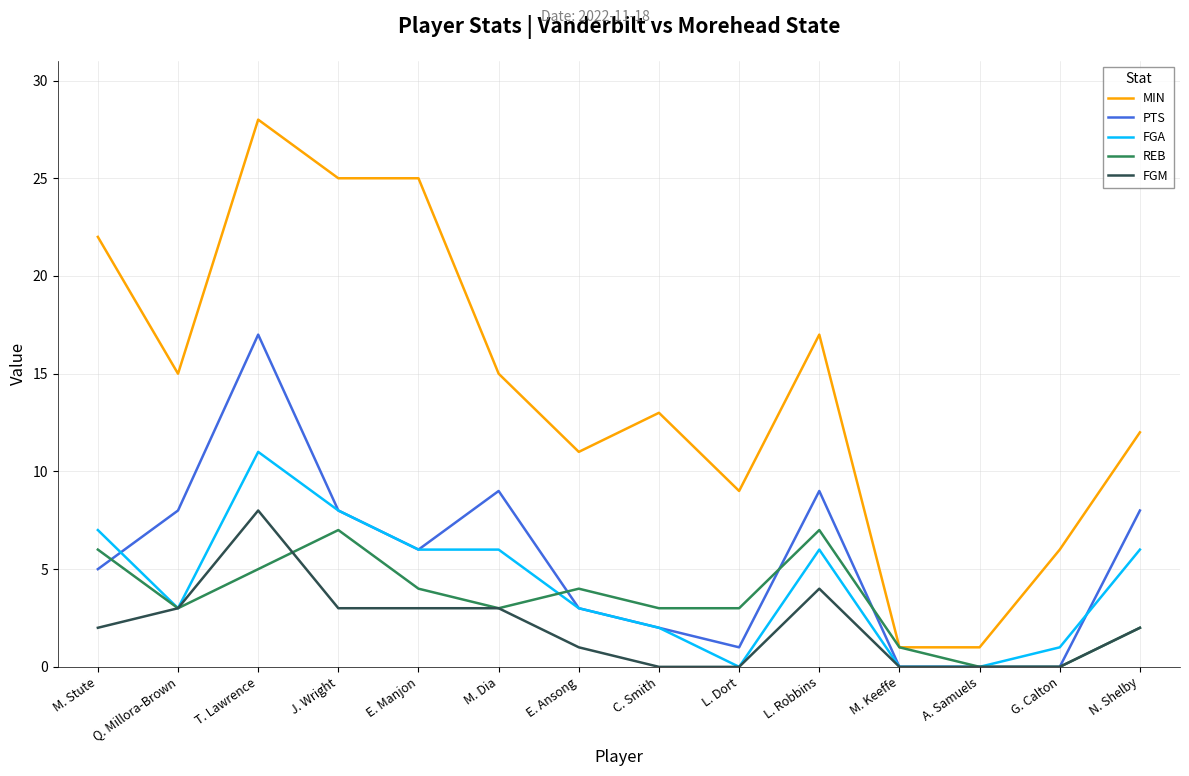

Reading left to right, list all the values displayed in this chart.

MIN: M. Stute=22	Q. Millora-Brown=15	T. Lawrence=28	J. Wright=25	E. Manjon=25	M. Dia=15	E. Ansong=11	C. Smith=13	L. Dort=9	L. Robbins=17	M. Keeffe=1	A. Samuels=1	G. Calton=6	N. Shelby=12
PTS: M. Stute=5	Q. Millora-Brown=8	T. Lawrence=17	J. Wright=8	E. Manjon=6	M. Dia=9	E. Ansong=3	C. Smith=2	L. Dort=1	L. Robbins=9	M. Keeffe=0	A. Samuels=0	G. Calton=0	N. Shelby=8
FGA: M. Stute=7	Q. Millora-Brown=3	T. Lawrence=11	J. Wright=8	E. Manjon=6	M. Dia=6	E. Ansong=3	C. Smith=2	L. Dort=0	L. Robbins=6	M. Keeffe=0	A. Samuels=0	G. Calton=1	N. Shelby=6
REB: M. Stute=6	Q. Millora-Brown=3	T. Lawrence=5	J. Wright=7	E. Manjon=4	M. Dia=3	E. Ansong=4	C. Smith=3	L. Dort=3	L. Robbins=7	M. Keeffe=1	A. Samuels=0	G. Calton=0	N. Shelby=2
FGM: M. Stute=2	Q. Millora-Brown=3	T. Lawrence=8	J. Wright=3	E. Manjon=3	M. Dia=3	E. Ansong=1	C. Smith=0	L. Dort=0	L. Robbins=4	M. Keeffe=0	A. Samuels=0	G. Calton=0	N. Shelby=2